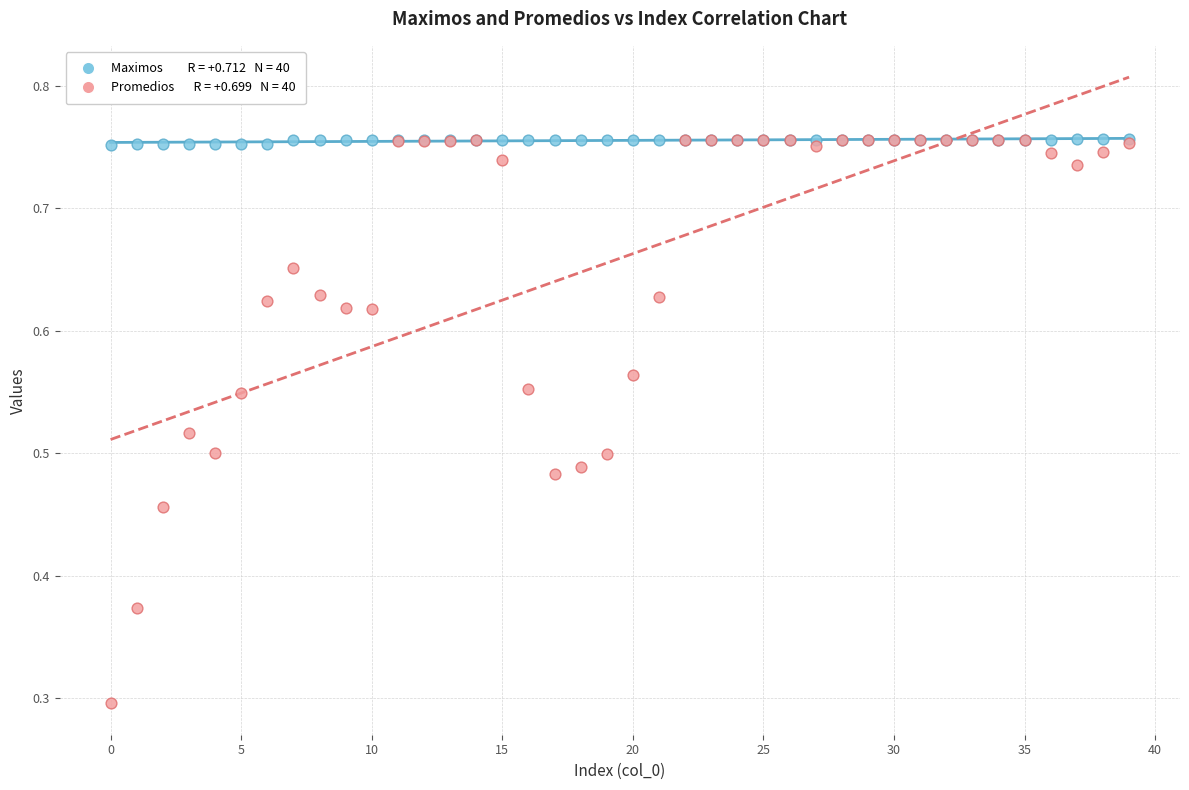

Across all series, what Y value is closest to 0?

0.3